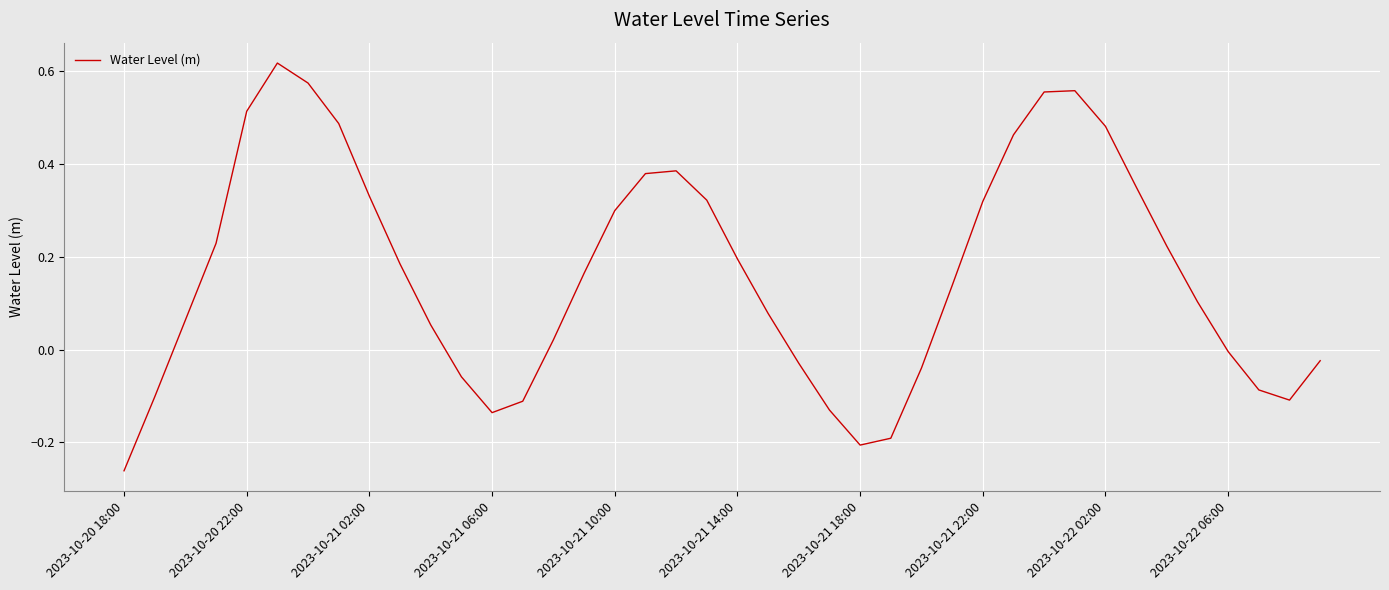

What is the difference between the maximum and minimum values?

0.9